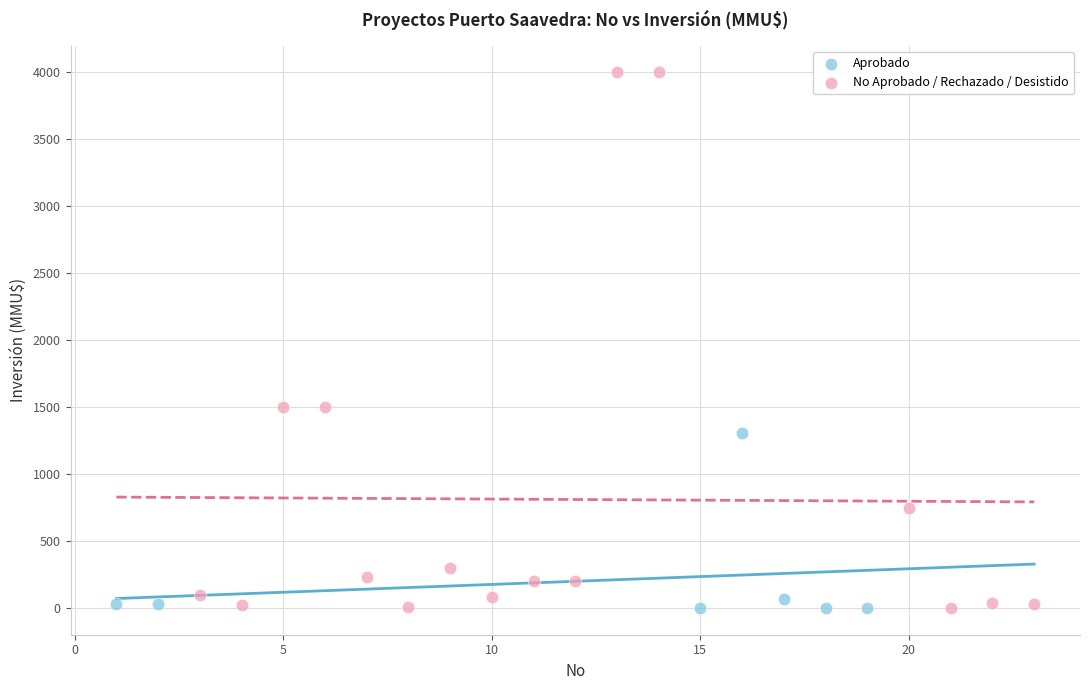

Which series has the widest spread of Y values?

No Aprobado / Rechazado / Desistido